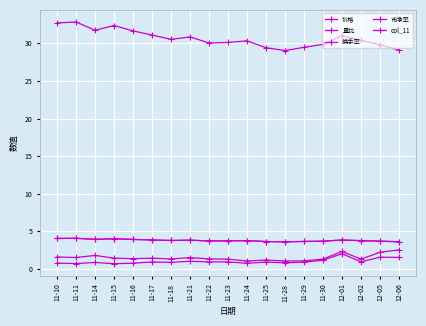

What is the minimum value for col_11?

3.6